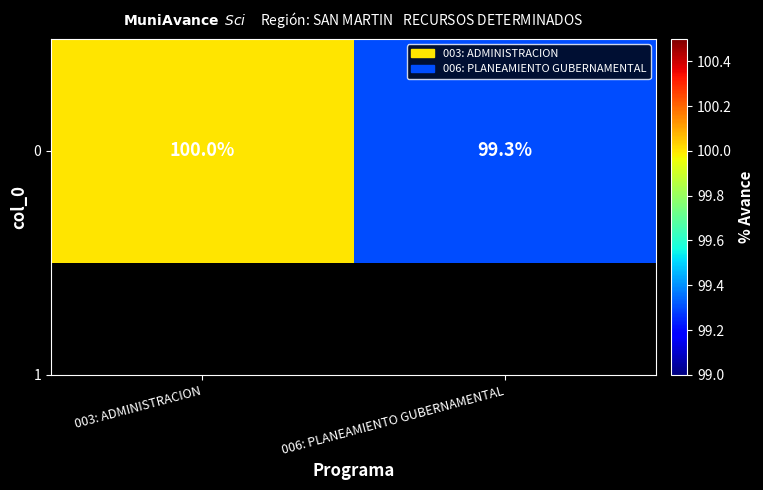

Reading left to right, list all the values displayed in this chart.

100.0	99.3